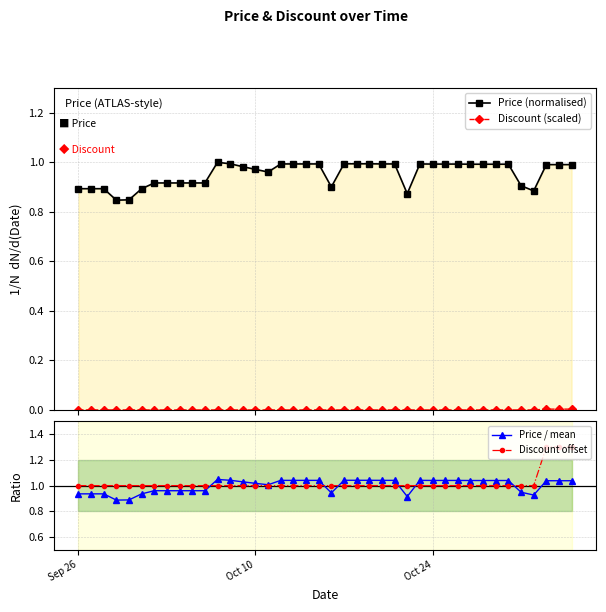

True or false: Price (normalised) has more than 2 points higher than both neighbors.

False